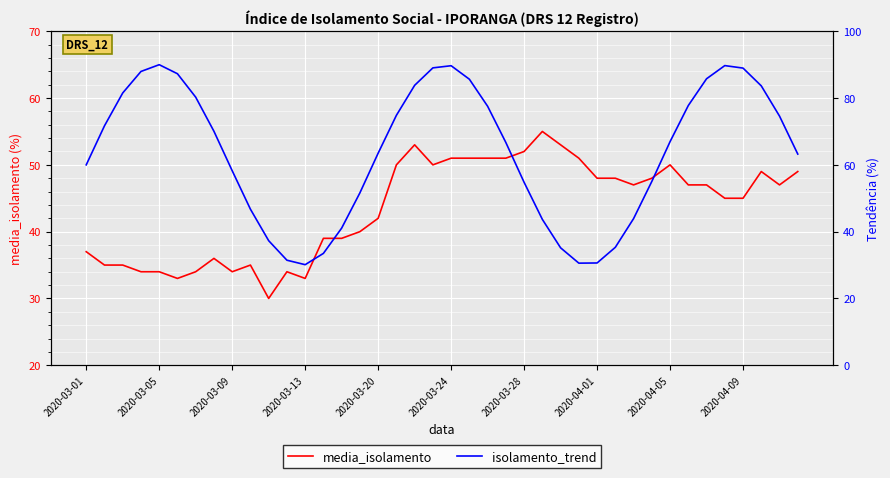

What is the total value across all series at 22?

128.5